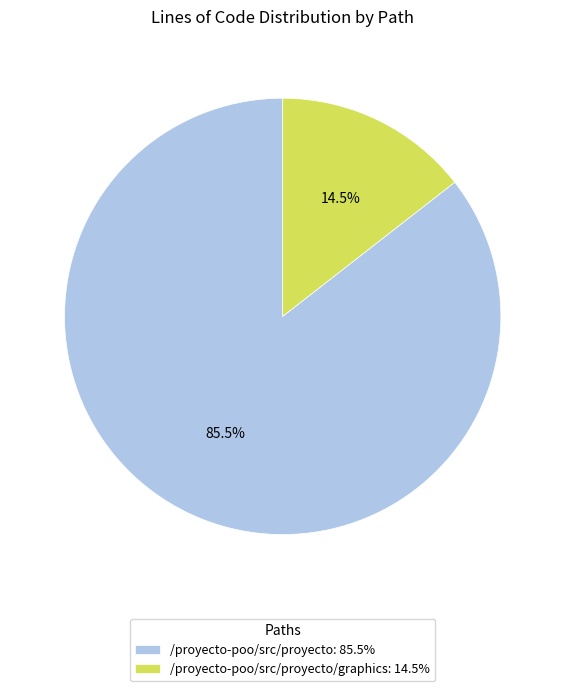

Rank the categories by value from lowest to highest.

/proyecto-poo/src/proyecto/graphics: 14.5%, /proyecto-poo/src/proyecto: 85.5%